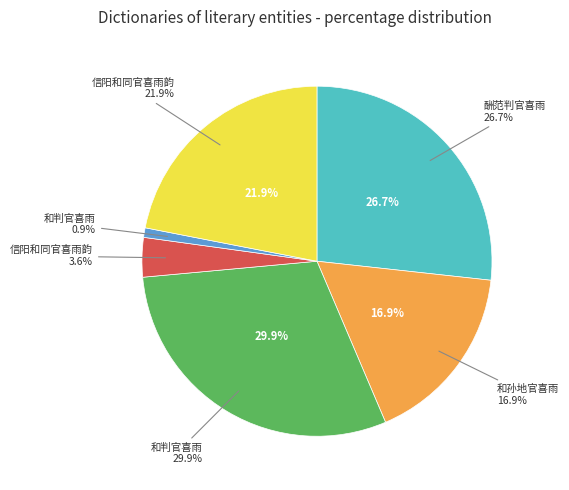

How many segments does this pie chart have?

6